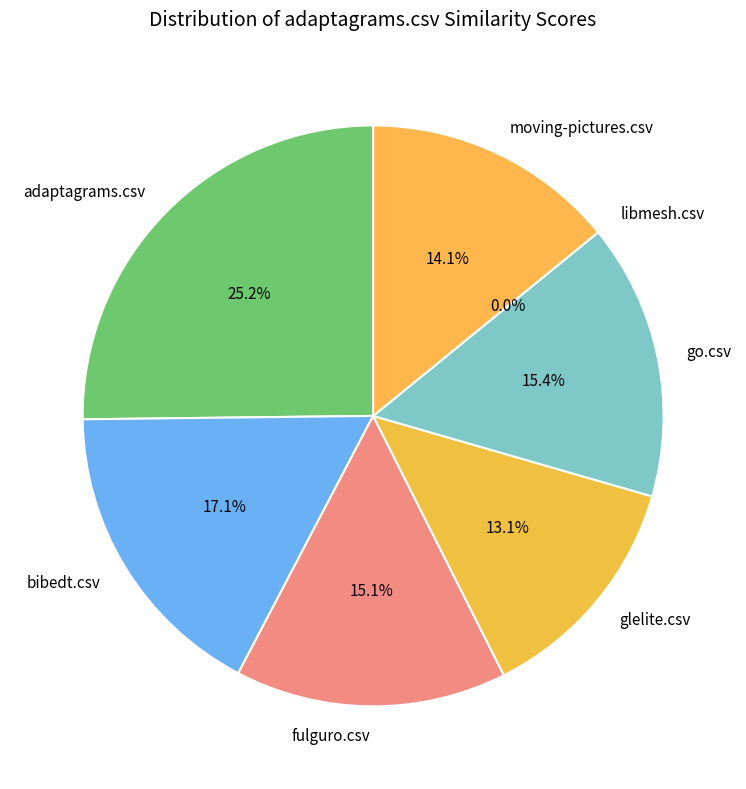

To the nearest percent, what is the difference between the go.csv and adaptagrams.csv slice percentages?

10%